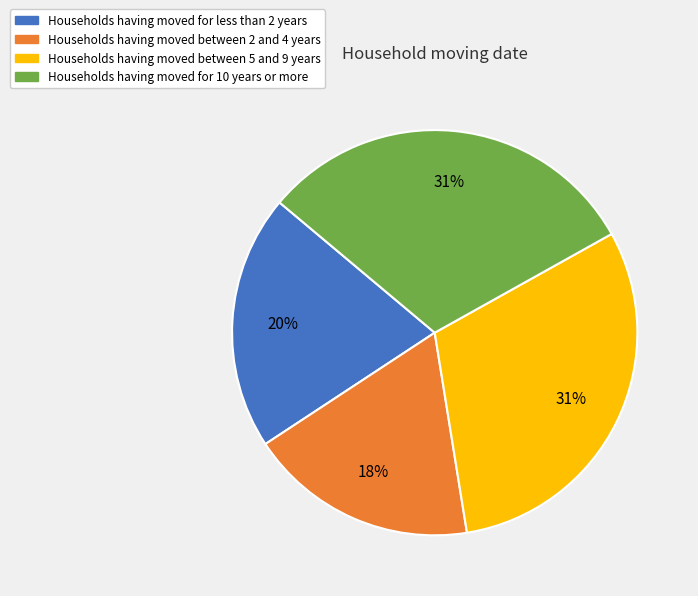

Does Households having moved between 2 and 4 years represent more than half of the total?

No